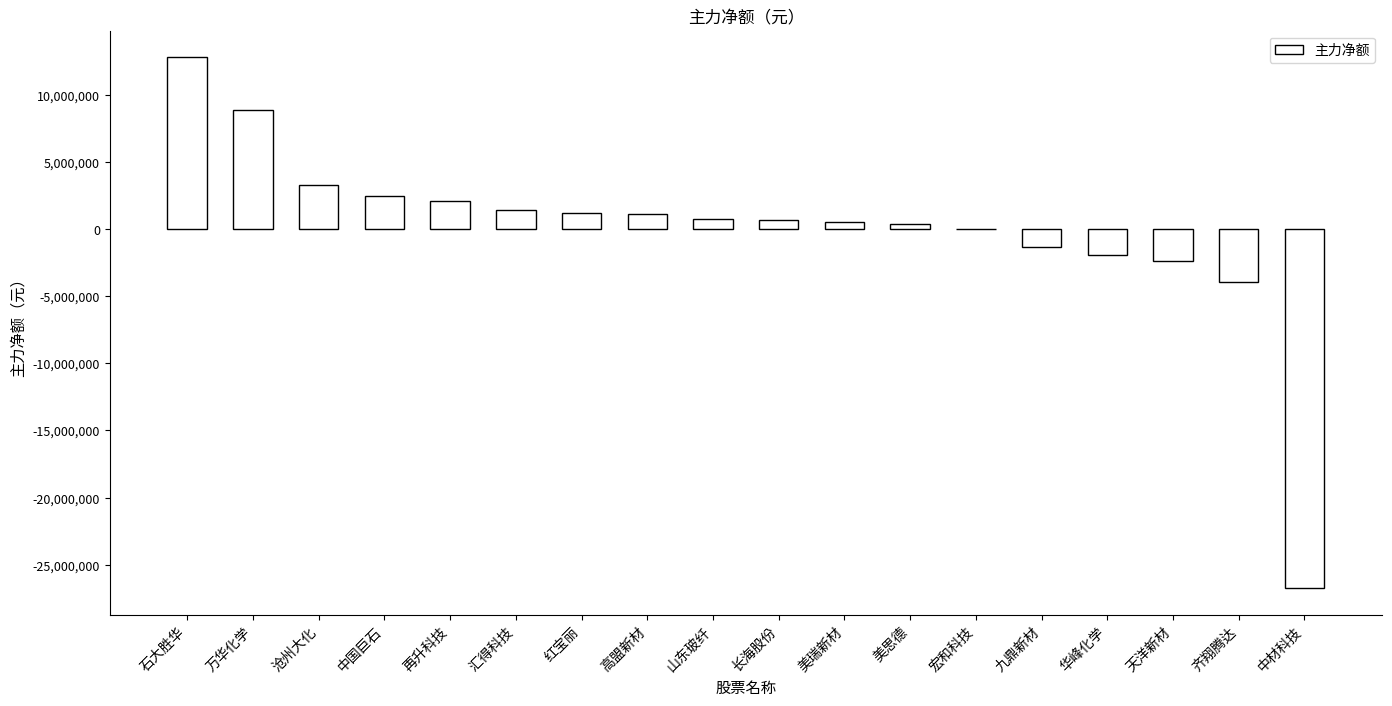

Between 再升科技 and 华峰化学, which is larger?

再升科技